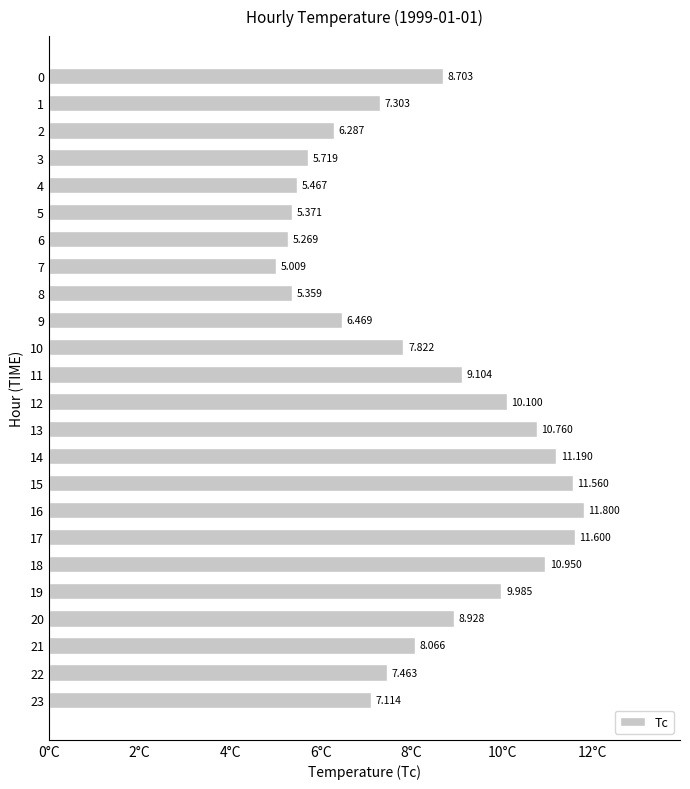

What is the difference between the maximum and minimum values?

6.8